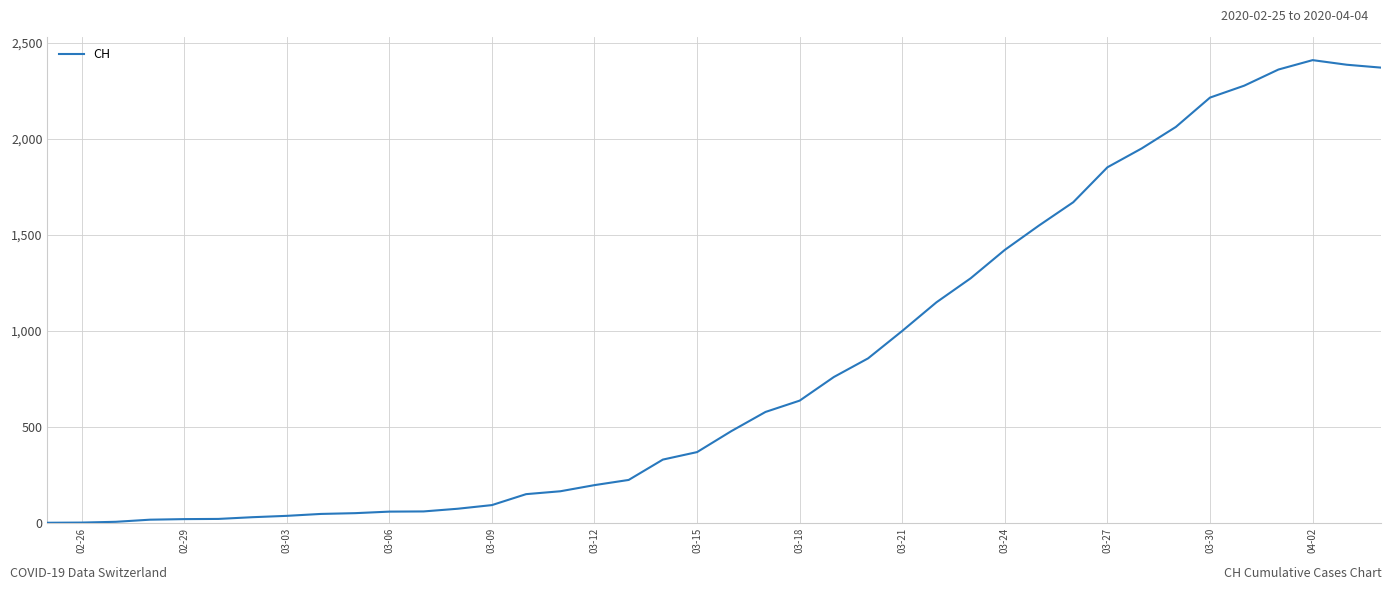

What is the greatest value displayed?

2409